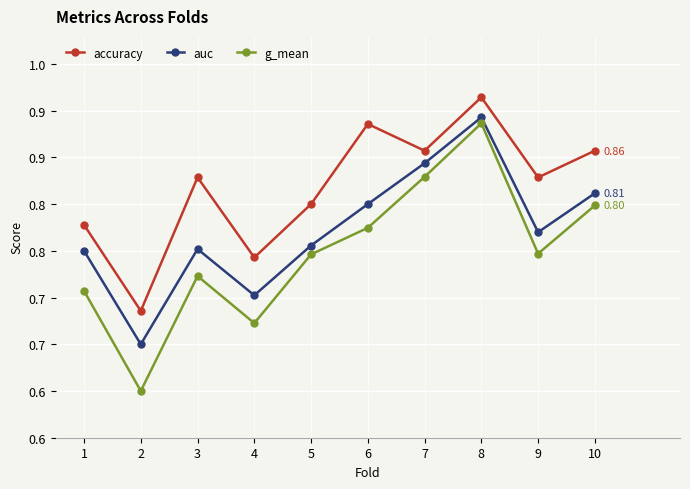

Reading right to left, list all the values displayed in this chart.

accuracy: 10=0.9	9=0.8	8=0.9	7=0.9	6=0.9	5=0.8	4=0.7	3=0.8	2=0.7	1=0.8
auc: 10=0.8	9=0.8	8=0.9	7=0.8	6=0.8	5=0.8	4=0.7	3=0.8	2=0.7	1=0.8
g_mean: 10=0.8	9=0.7	8=0.9	7=0.8	6=0.8	5=0.7	4=0.7	3=0.7	2=0.6	1=0.7